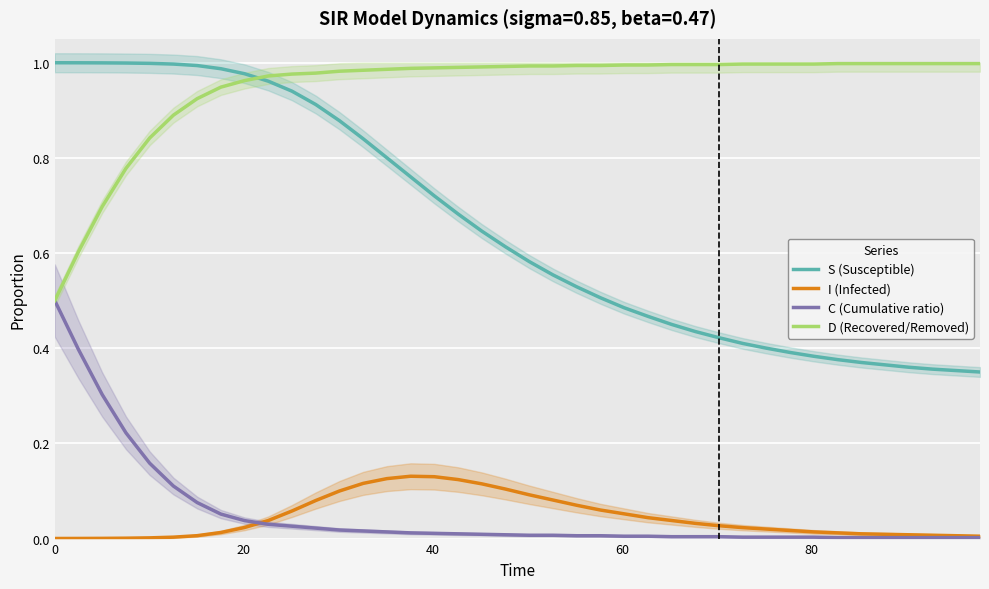

True or false: S (Susceptible) and D (Recovered/Removed) cross at least once.

True